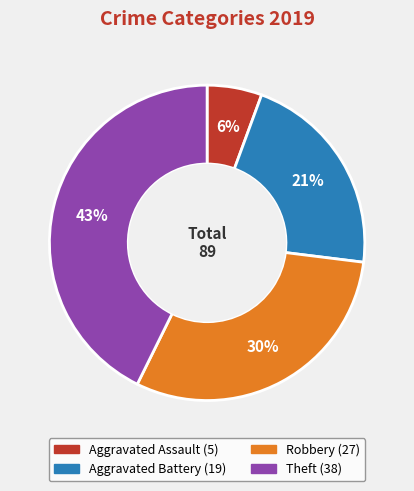

Is there a majority slice in this chart?

No